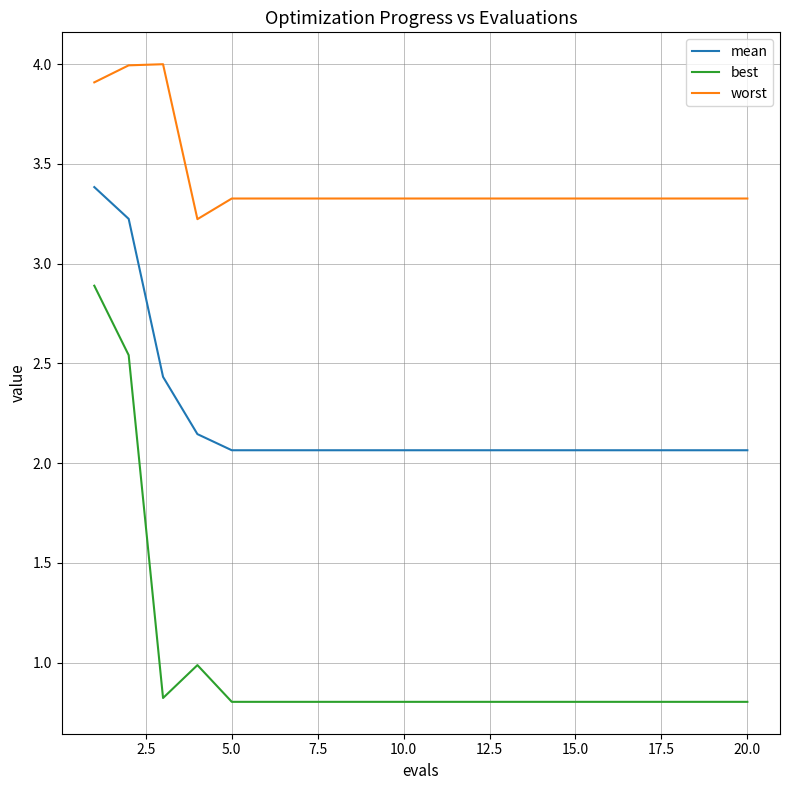

Is this an area chart (filled region under the line)?

No